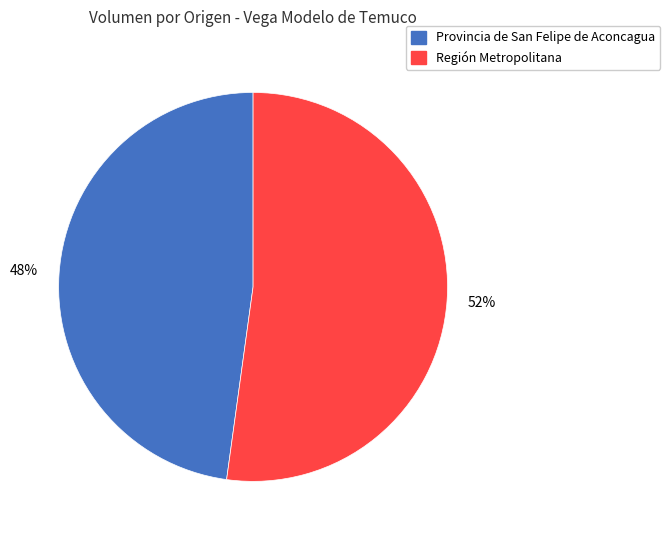

Does any single category account for the majority?

Yes